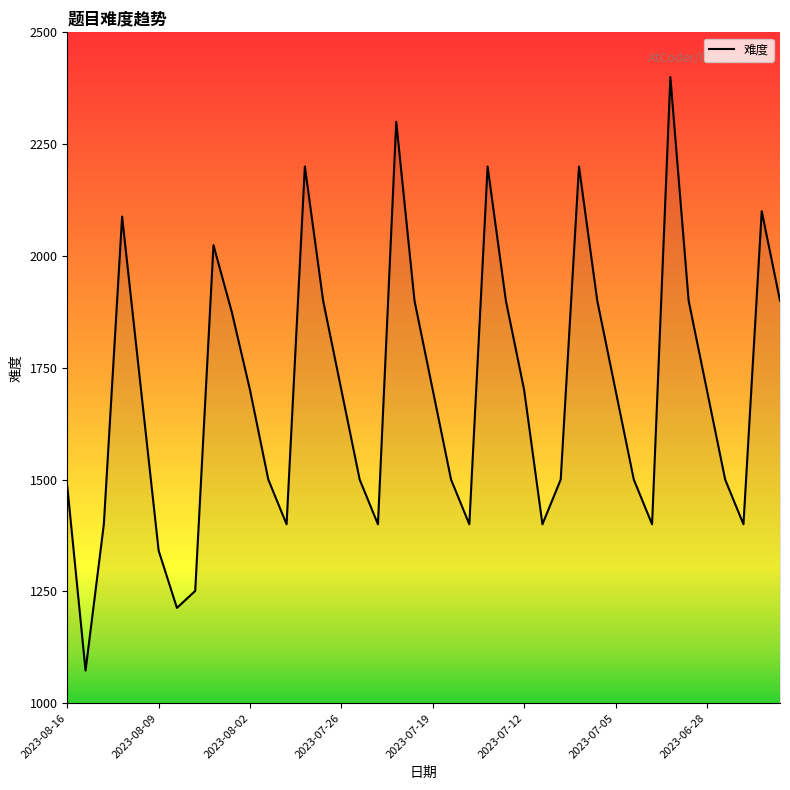

What is the difference between the maximum and minimum values?

1327